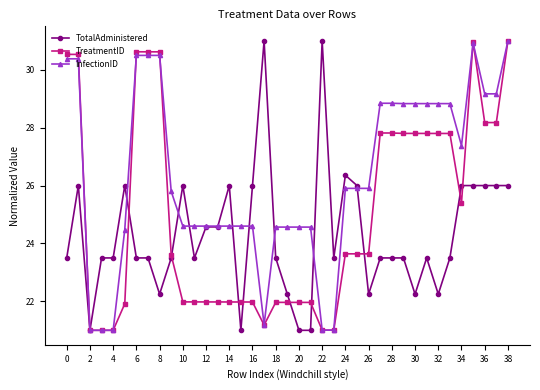

What is the value of the TreatmentID point at the 32nd from the left?

27.8